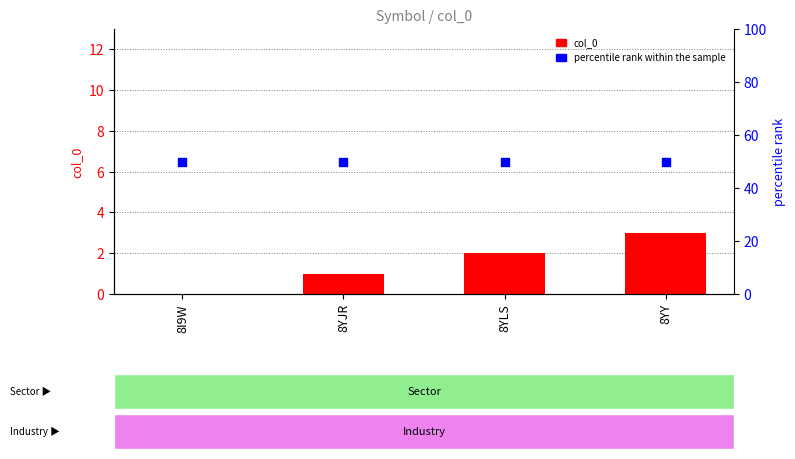

What is the total value across all series at 8YJR?

51